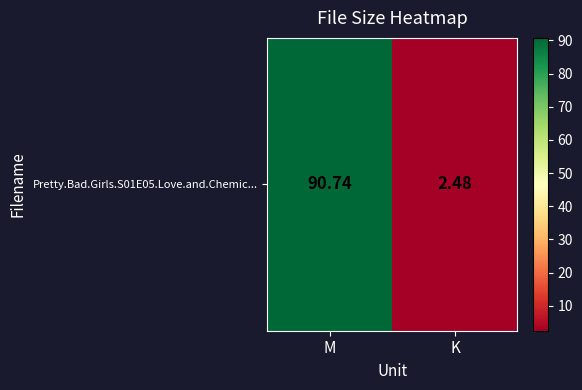

What value does the data have at M?

90.7